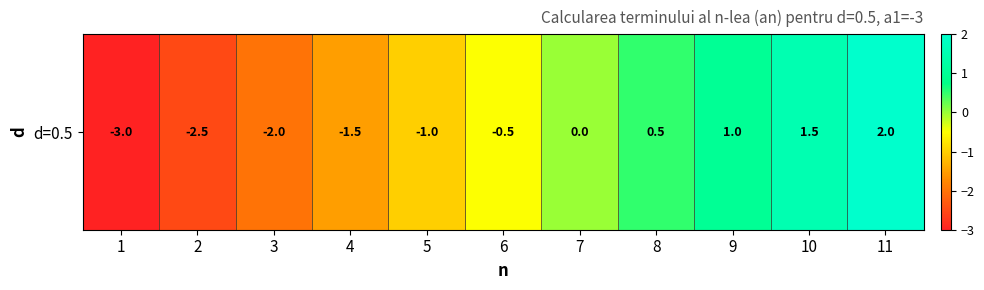

Which category has the highest value across all series?

11